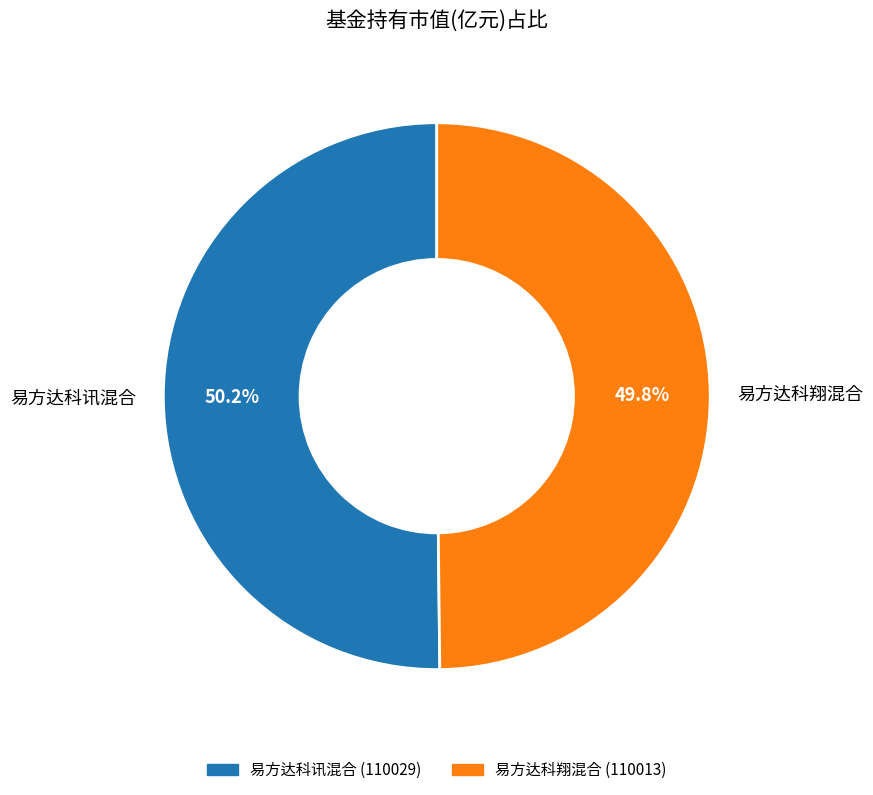

Is there any slice that represents more than half of the pie?

Yes